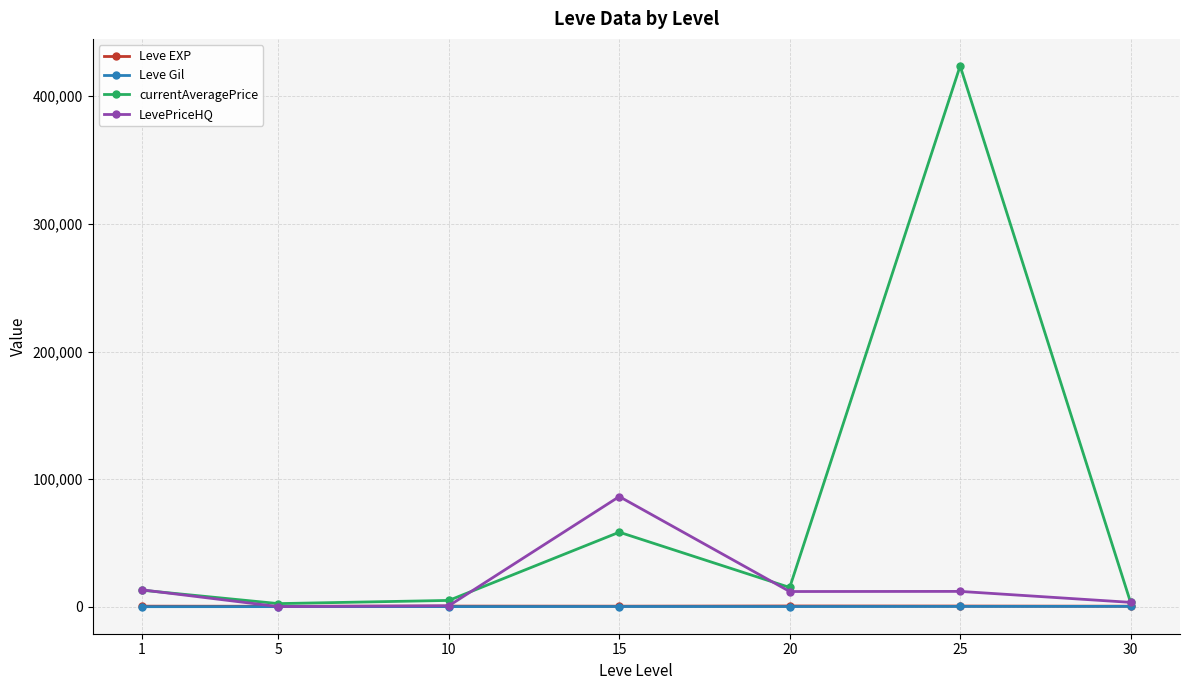

What is the value of the LevePriceHQ point at the 6th from the left?

12091.2